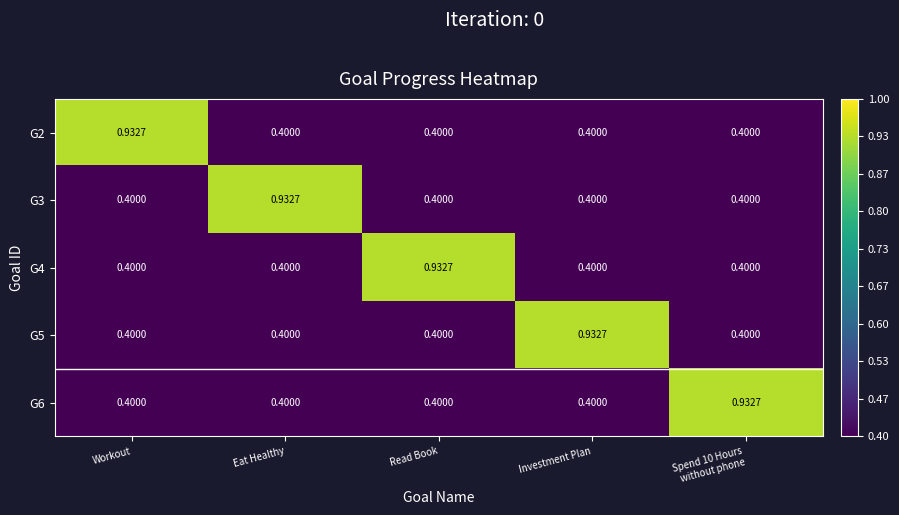

At which label does G5 reach its peak?

Investment Plan